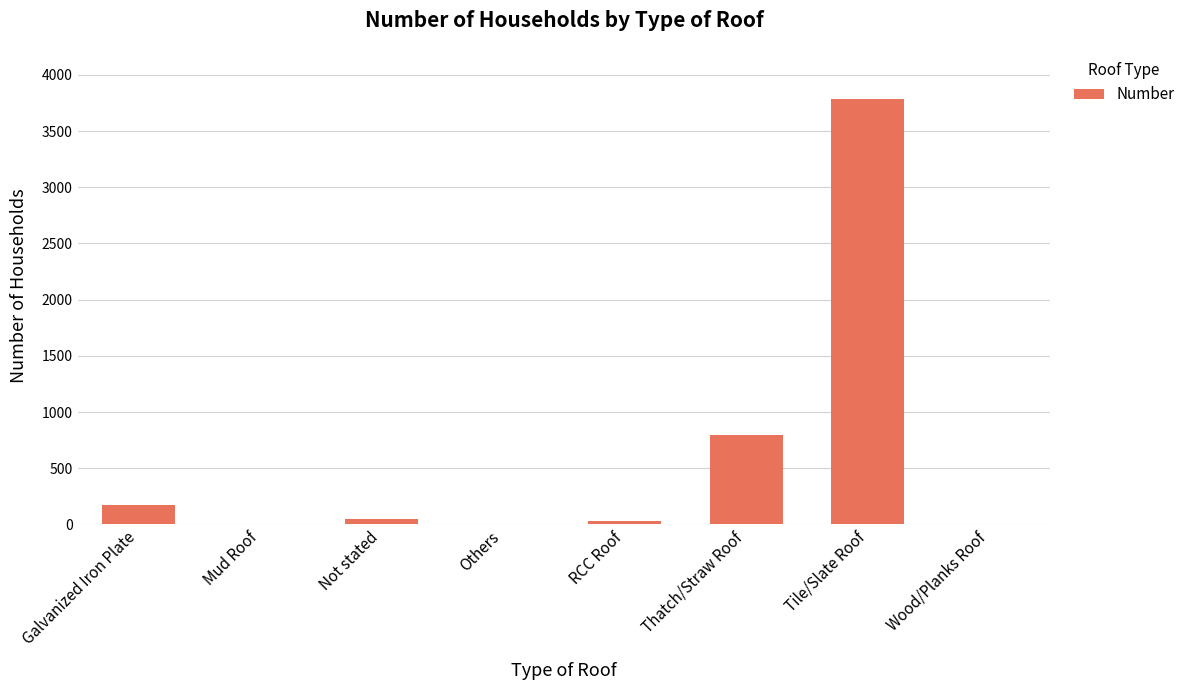

The value at Tile/Slate Roof is 6789. True or false?

False